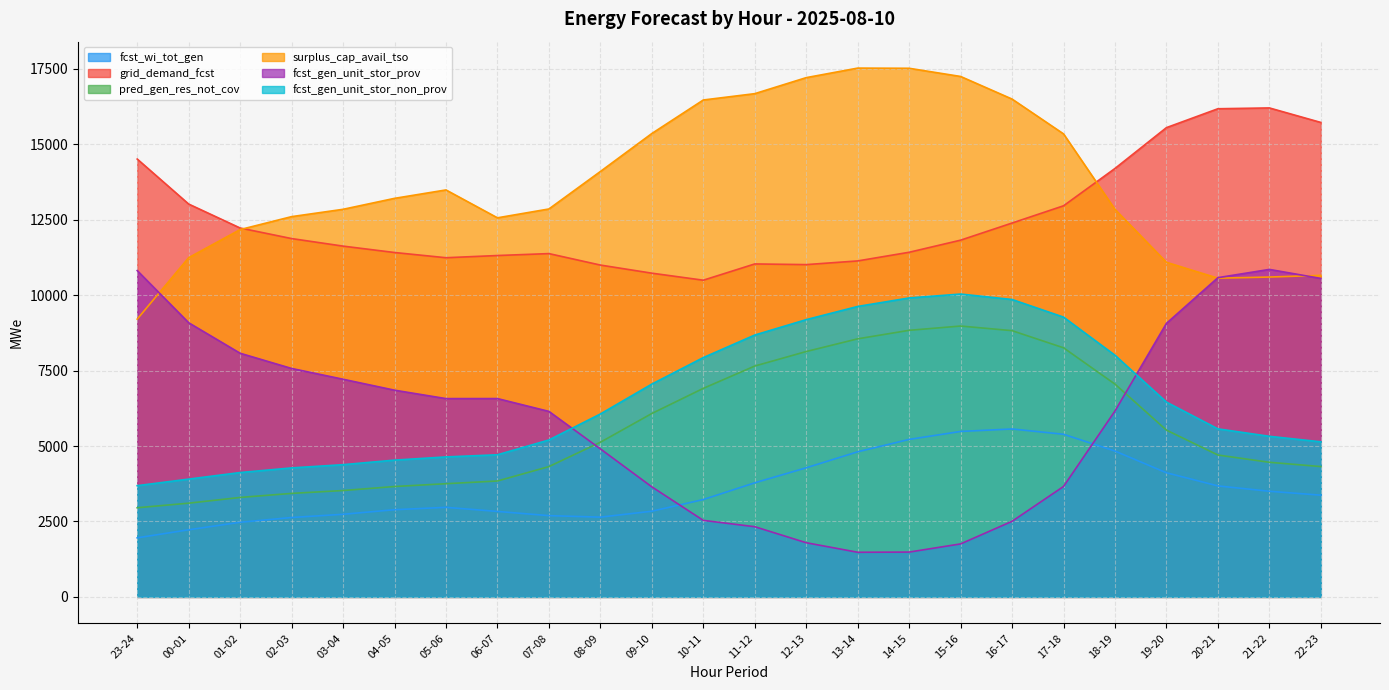

What is the label of the 7th point from the right?

16-17